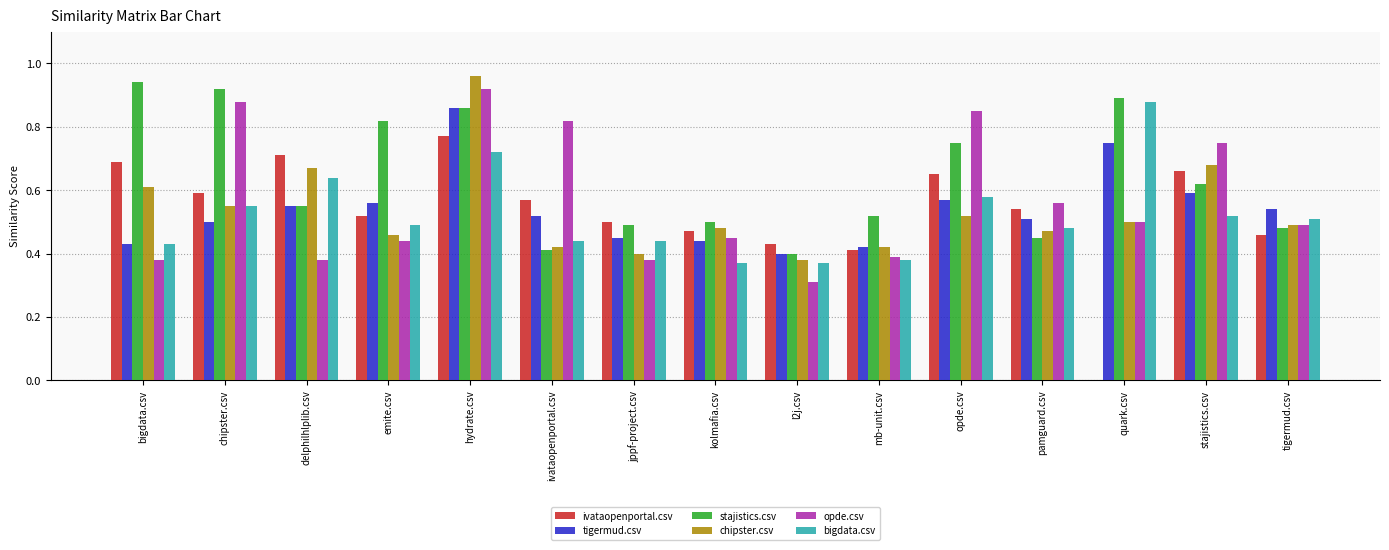

Which series has the largest total across all categories?

stajistics.csv